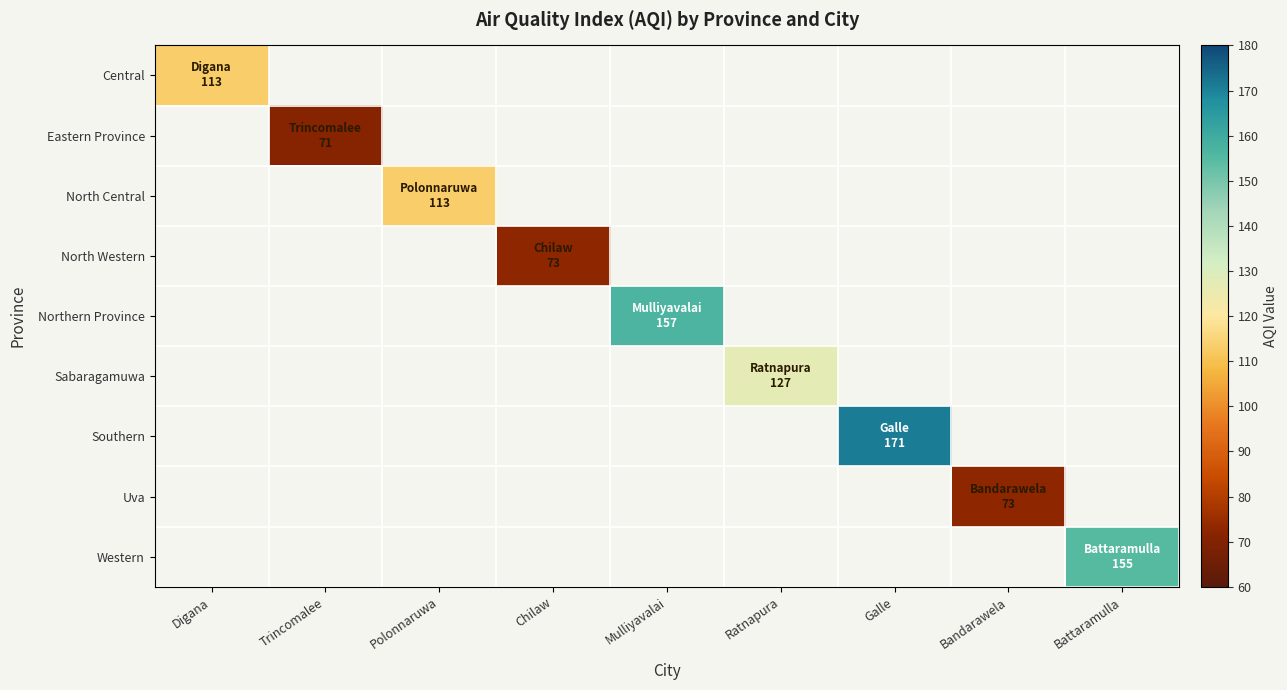

What is the smallest value displayed?

71.0